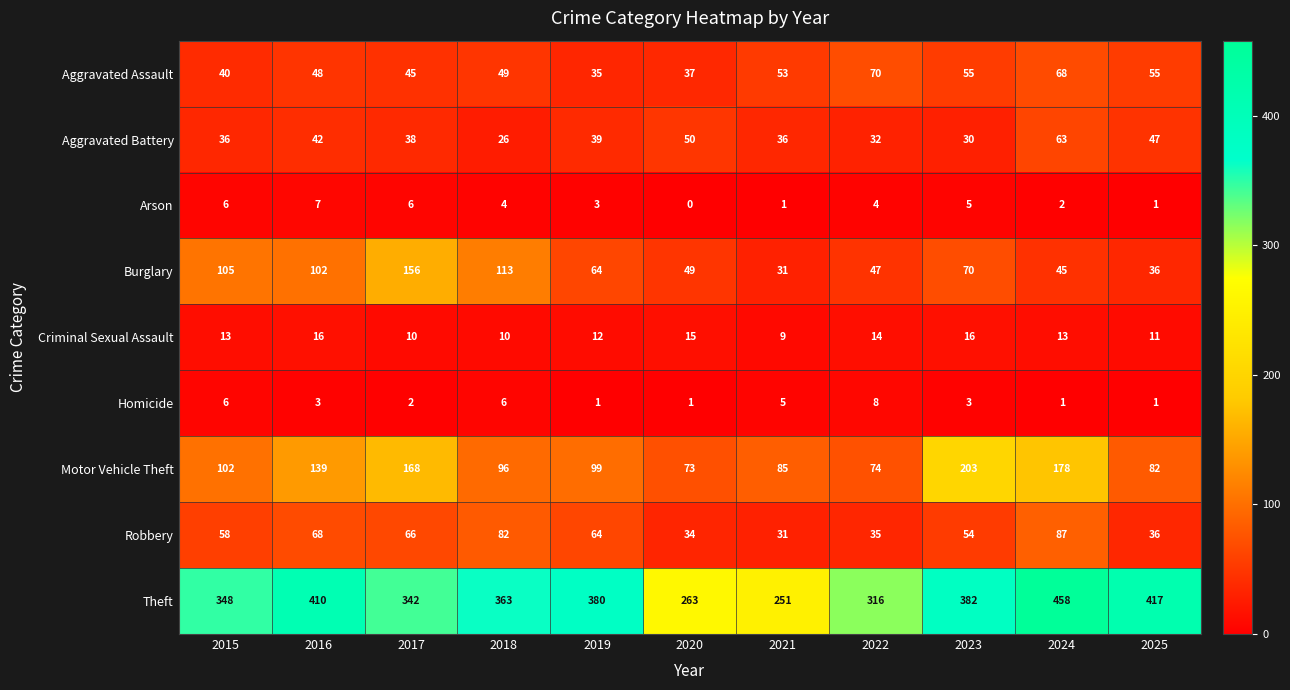

Is the value of Arson at 2017 greater than the value of Robbery at 2017?

No